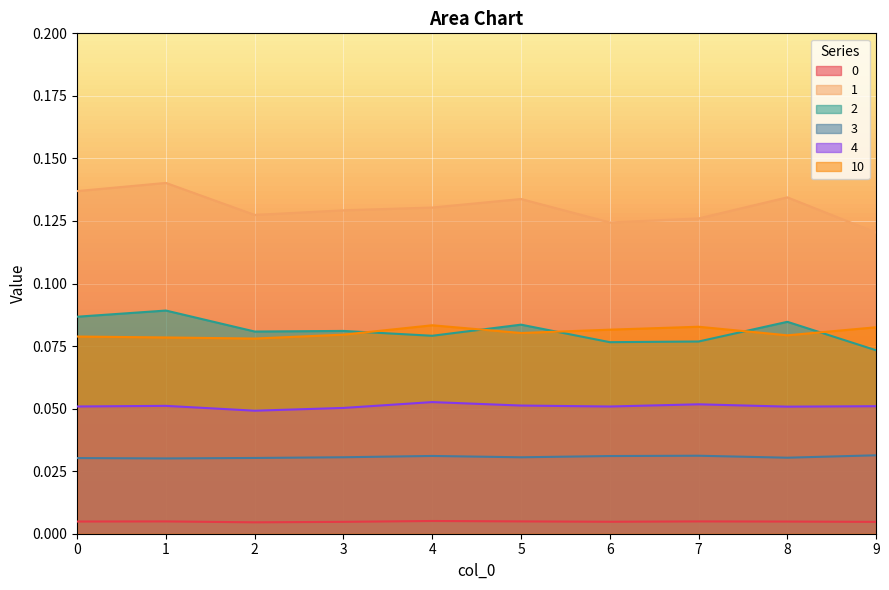

How many lines are shown in the chart?

6